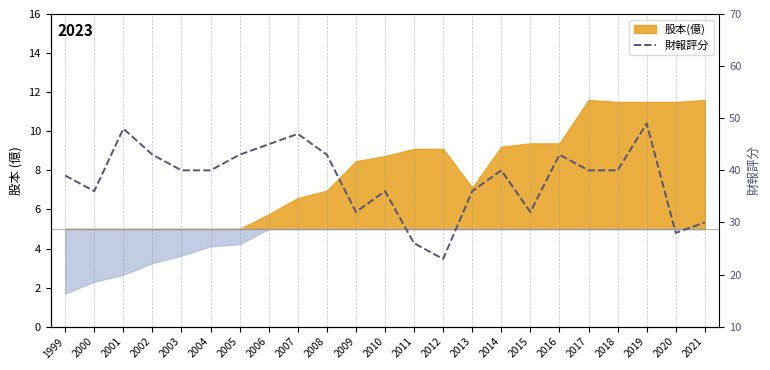

What is the average value?

38